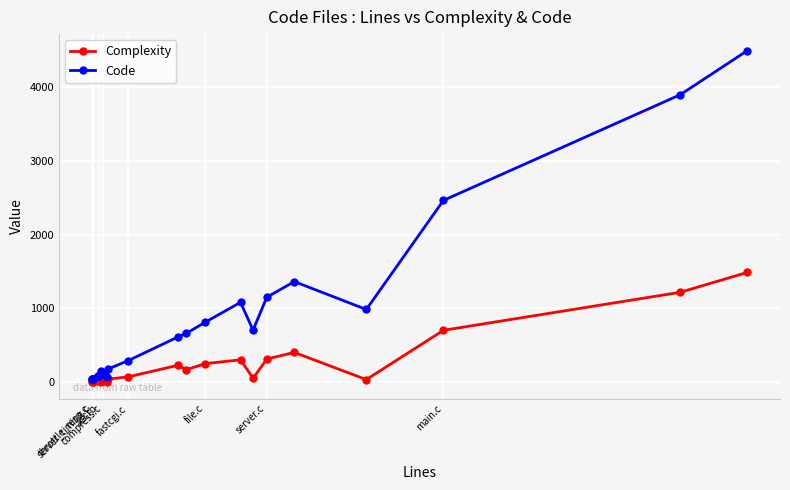

Which series has the largest total across all categories?

Code